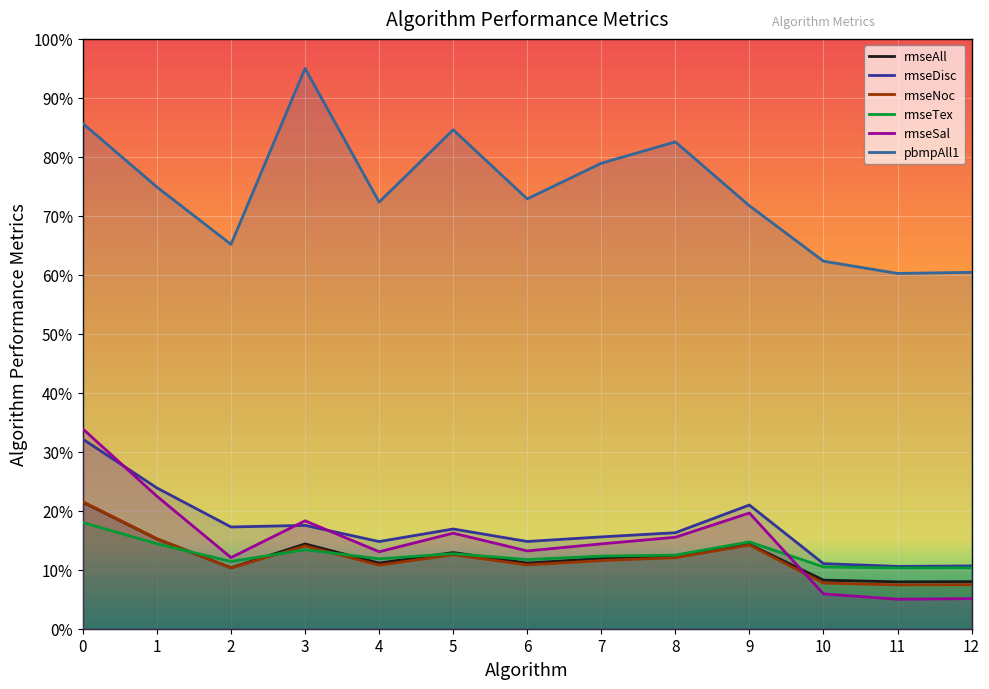

How many lines are shown in the chart?

6